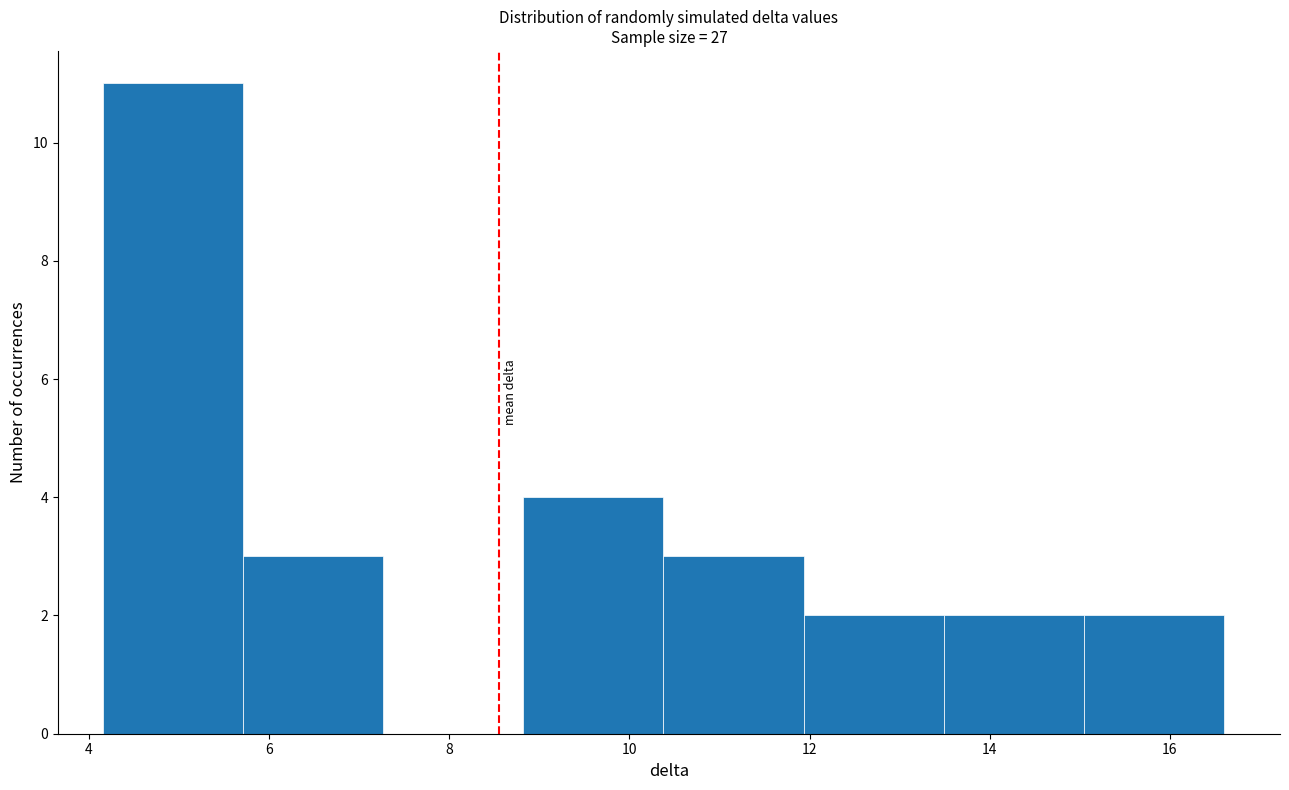

Reading left to right, list every bar in this chart as the range it spans on the x-axis followed by its height. Neither the bar edges nor the heights are printed on the chart, so give them approximately, as read against the axes.

4.2 to 5.8: 11
5.8 to 7.2: 3
7.2 to 8.8: 0
8.8 to 10.4: 4
10.4 to 12.0: 3
12.0 to 13.4: 2
13.4 to 15.0: 2
15.0 to 16.6: 2